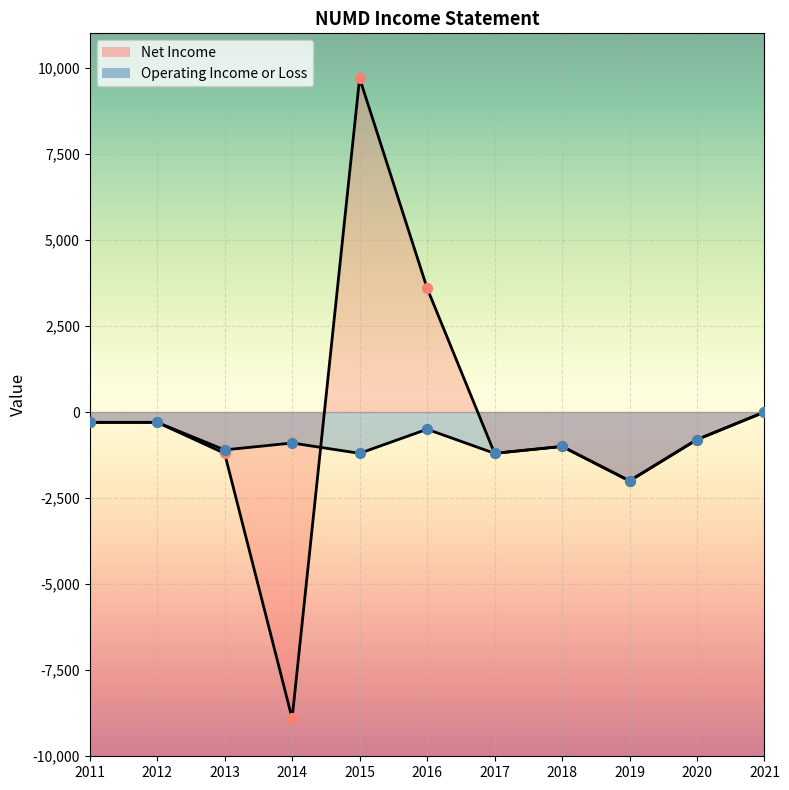

Is the value of Net Income at 2018 greater than the value of Operating Income or Loss at 2011?

No